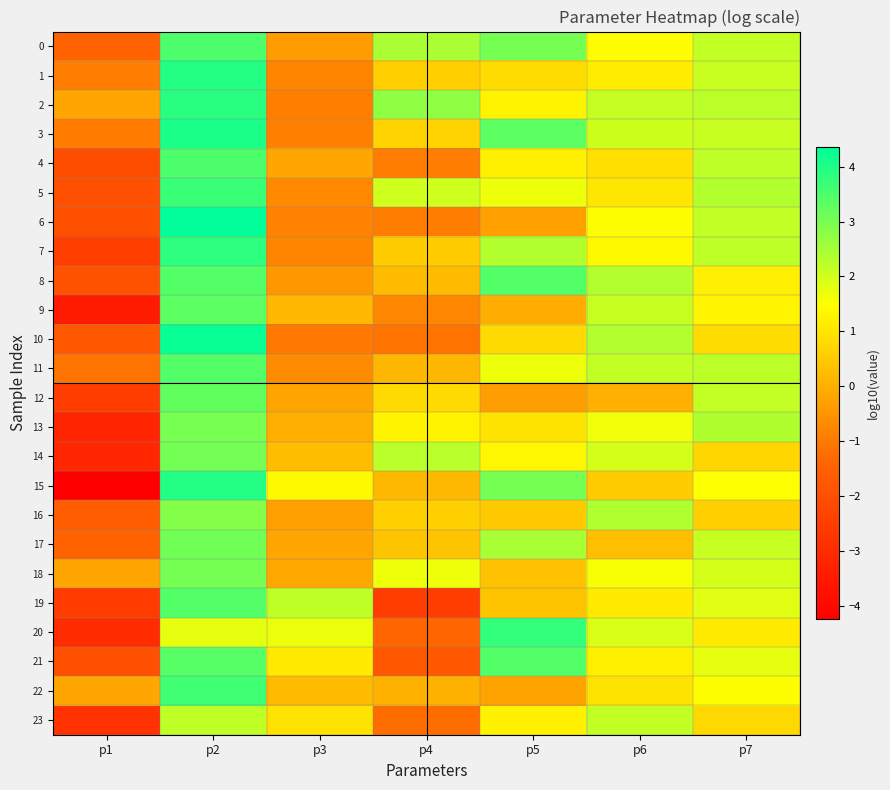

Reading left to right, transcribe all the data shown in this chart.

0: p1=-1.5	p2=3.5	p3=-0.3	p4=2.5	p5=3.0	p6=1.5	p7=2.2
1: p1=-0.9	p2=3.9	p3=-0.8	p4=0.6	p5=0.8	p6=1.2	p7=2.1
2: p1=-0.2	p2=3.9	p3=-0.9	p4=2.7	p5=1.3	p6=2.1	p7=2.2
3: p1=-1.0	p2=4.0	p3=-0.9	p4=0.7	p5=3.3	p6=2.0	p7=2.1
4: p1=-2.1	p2=3.5	p3=-0.2	p4=-0.9	p5=1.2	p6=0.9	p7=2.2
5: p1=-2.0	p2=3.7	p3=-0.7	p4=2.0	p5=1.7	p6=1.0	p7=2.4
6: p1=-2.0	p2=4.4	p3=-0.8	p4=-0.9	p5=-0.3	p6=1.5	p7=2.2
7: p1=-2.5	p2=3.8	p3=-0.8	p4=0.5	p5=2.3	p6=1.4	p7=2.2
8: p1=-1.9	p2=3.4	p3=-0.4	p4=0.2	p5=3.4	p6=2.3	p7=1.2
9: p1=-3.4	p2=3.3	p3=0.1	p4=-0.8	p5=-0.0	p6=2.1	p7=1.3
10: p1=-1.8	p2=4.2	p3=-1.0	p4=-1.1	p5=0.8	p6=2.3	p7=0.8
11: p1=-1.1	p2=3.4	p3=-0.7	p4=0.1	p5=1.7	p6=2.2	p7=2.2
12: p1=-2.5	p2=3.3	p3=-0.2	p4=0.8	p5=-0.3	p6=0.0	p7=2.1
13: p1=-3.2	p2=3.0	p3=-0.0	p4=1.3	p5=1.0	p6=1.6	p7=2.4
14: p1=-3.1	p2=3.0	p3=0.3	p4=2.3	p5=1.3	p6=2.0	p7=0.7
15: p1=-4.2	p2=4.0	p3=1.4	p4=0.2	p5=3.0	p6=0.5	p7=1.5
16: p1=-1.6	p2=2.9	p3=-0.3	p4=0.6	p5=0.5	p6=2.4	p7=0.6
17: p1=-1.4	p2=3.1	p3=-0.2	p4=0.4	p5=2.5	p6=0.3	p7=2.1
18: p1=-0.2	p2=3.0	p3=-0.1	p4=1.7	p5=0.4	p6=1.6	p7=2.0
19: p1=-2.6	p2=3.4	p3=2.2	p4=-2.5	p5=0.4	p6=1.1	p7=1.8
20: p1=-3.0	p2=1.8	p3=1.7	p4=-1.4	p5=3.8	p6=1.9	p7=1.1
21: p1=-2.0	p2=3.4	p3=1.1	p4=-1.7	p5=3.4	p6=1.2	p7=1.8
22: p1=-0.2	p2=3.6	p3=0.2	p4=0.0	p5=-0.2	p6=1.0	p7=1.5
23: p1=-2.8	p2=2.2	p3=0.9	p4=-1.2	p5=1.2	p6=2.2	p7=0.8